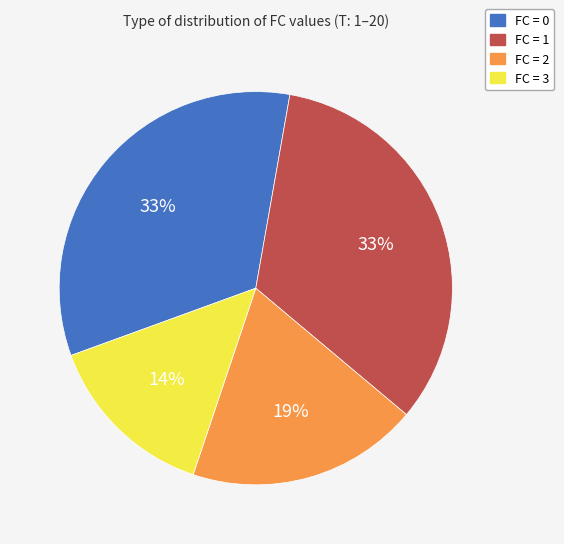

Between FC = 1 and FC = 3, which is larger?

FC = 1